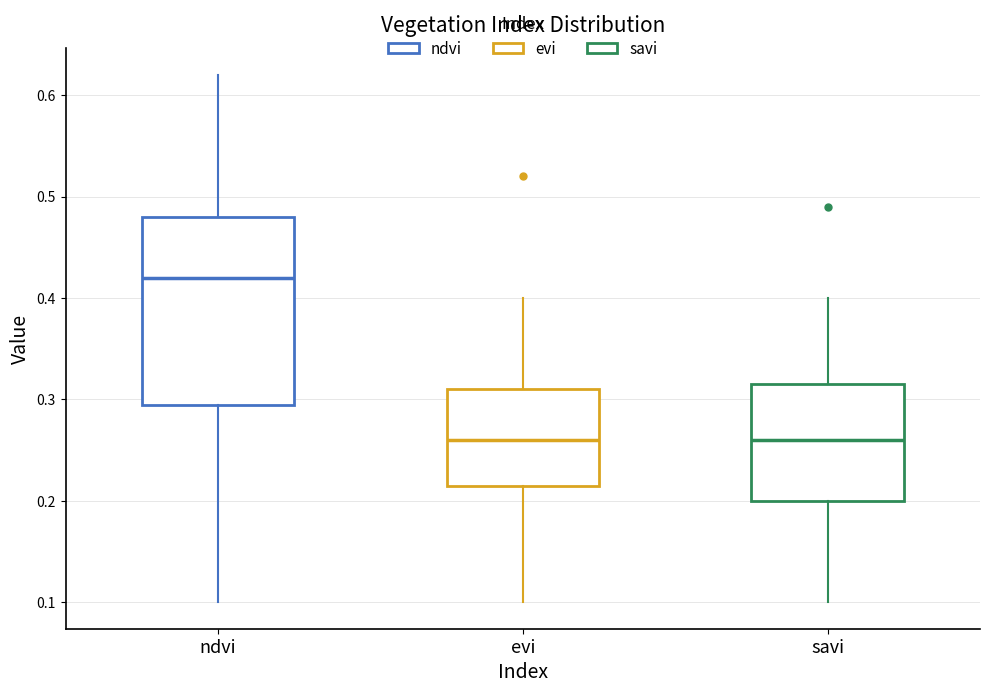

Comparing the boxes themselves (not the whiskers), which one is the tallest?

ndvi